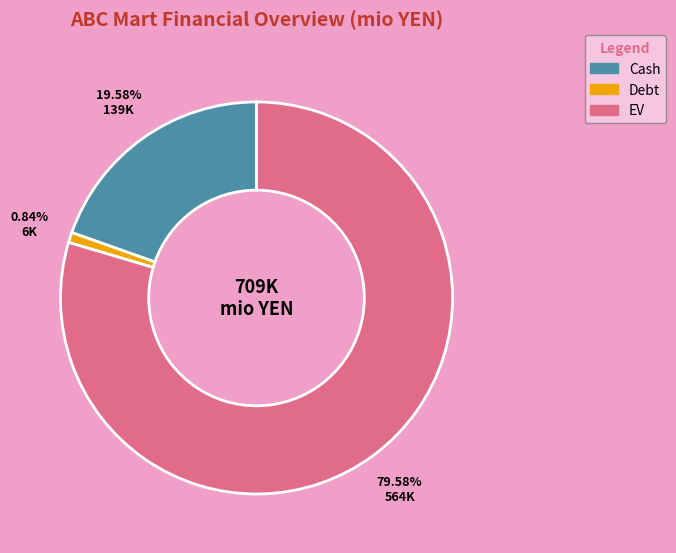

What is the total percentage of Cash and EV?

99.2%